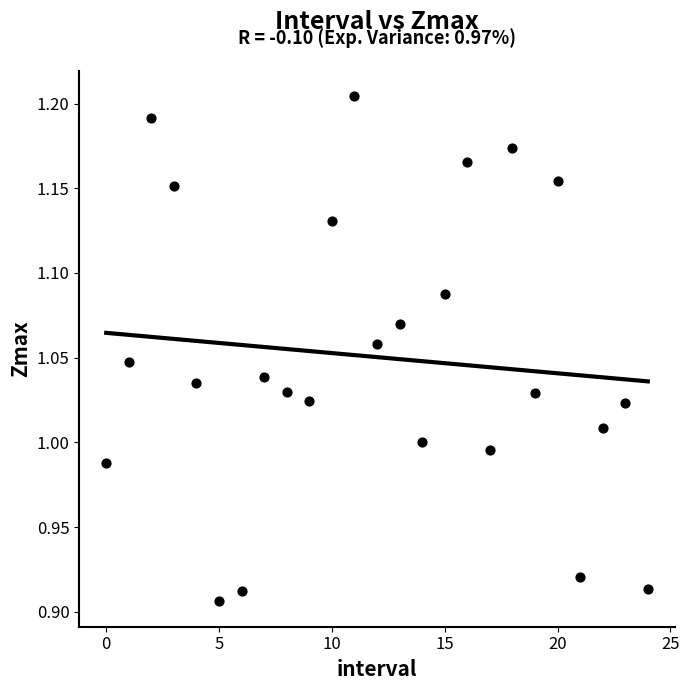

What is the range of Y values (max minus min)?

0.3